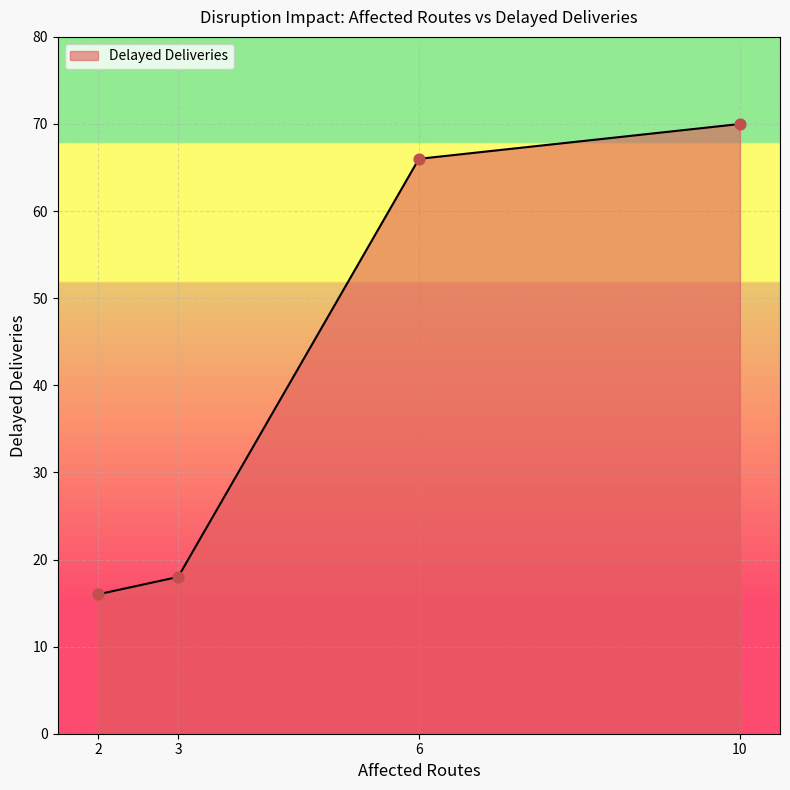

Approximately how many times larger is the value at 6 compared to 3?

3.7